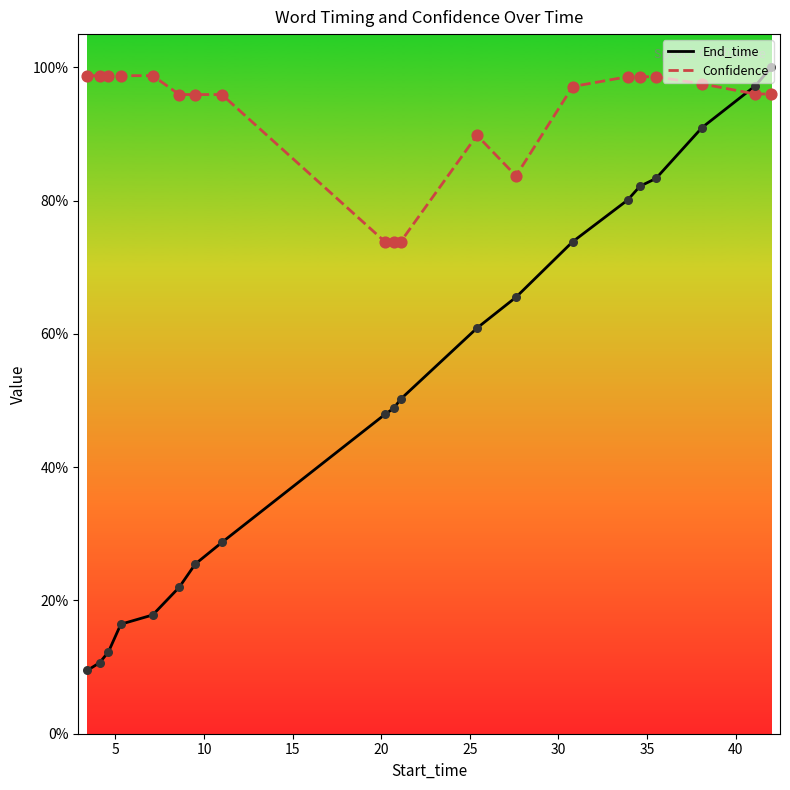

At how many categories does at least one series exceed 0?

20